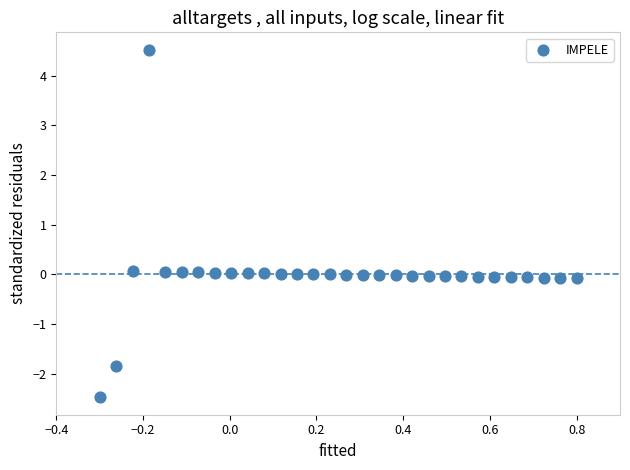

What is the range of Y values (max minus min)?

7.0